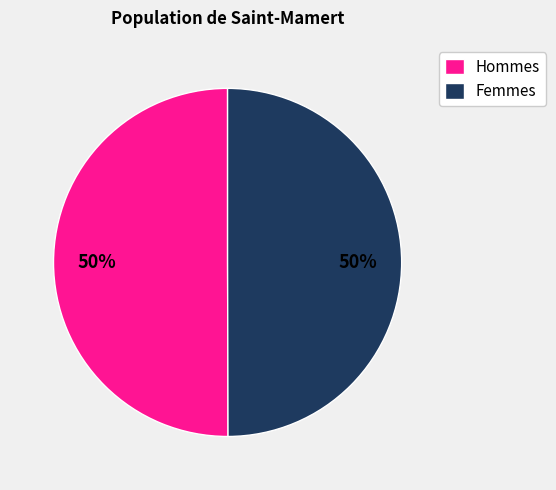

True or false: Femmes accounts for 50% of the total.

True